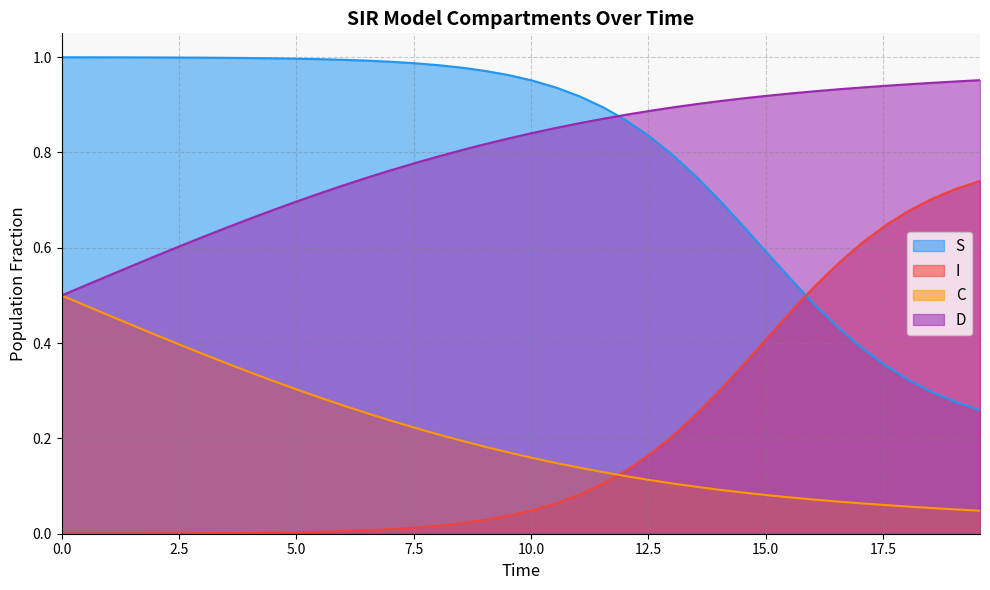

How many times do C and I cross each other?

1